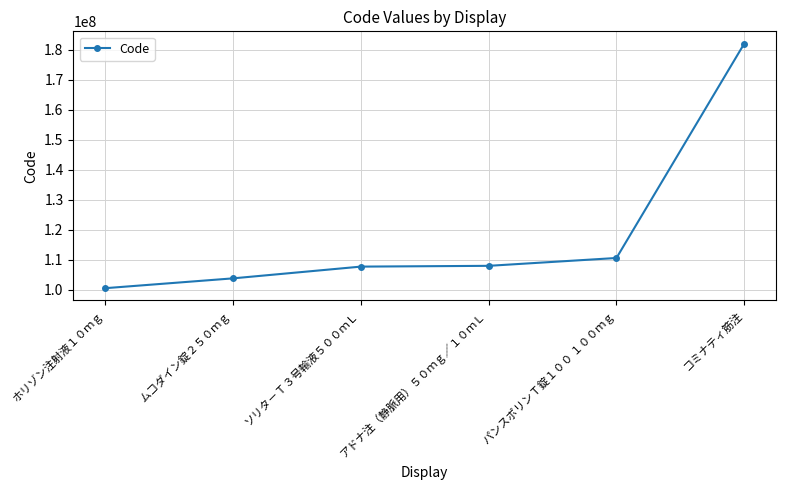

Is it true that the value at パンスポリンＴ錠１００ １００ｍｇ is 28580047?

False